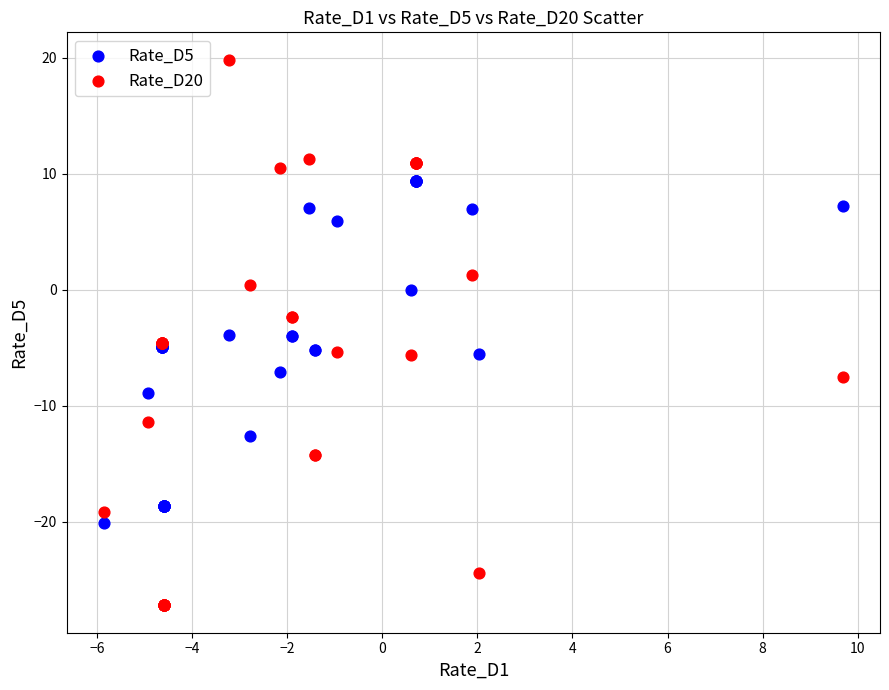

Which series has the largest Y range (max minus min)?

Rate_D20